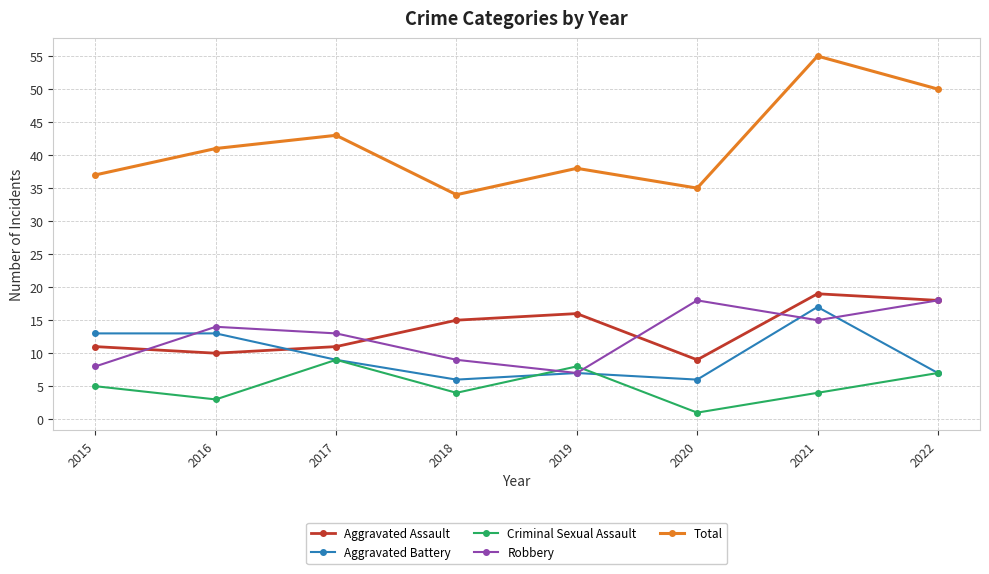

Read the Criminal Sexual Assault value at 2015.

5